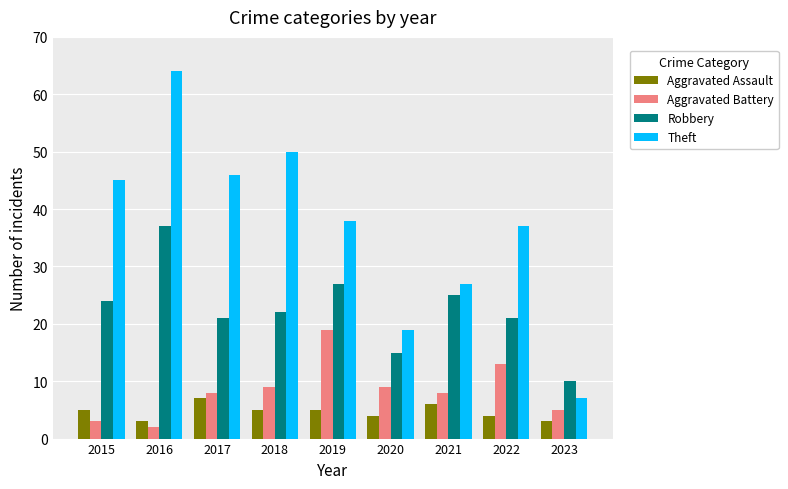

How many series are shown in this chart?

4